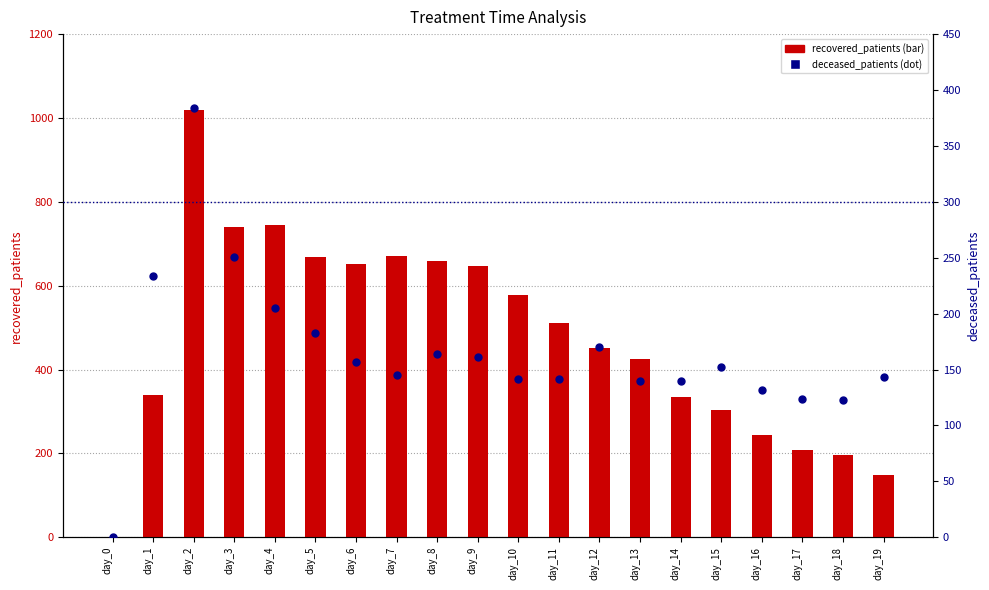

Which series has the largest total across all categories?

recovered_patients